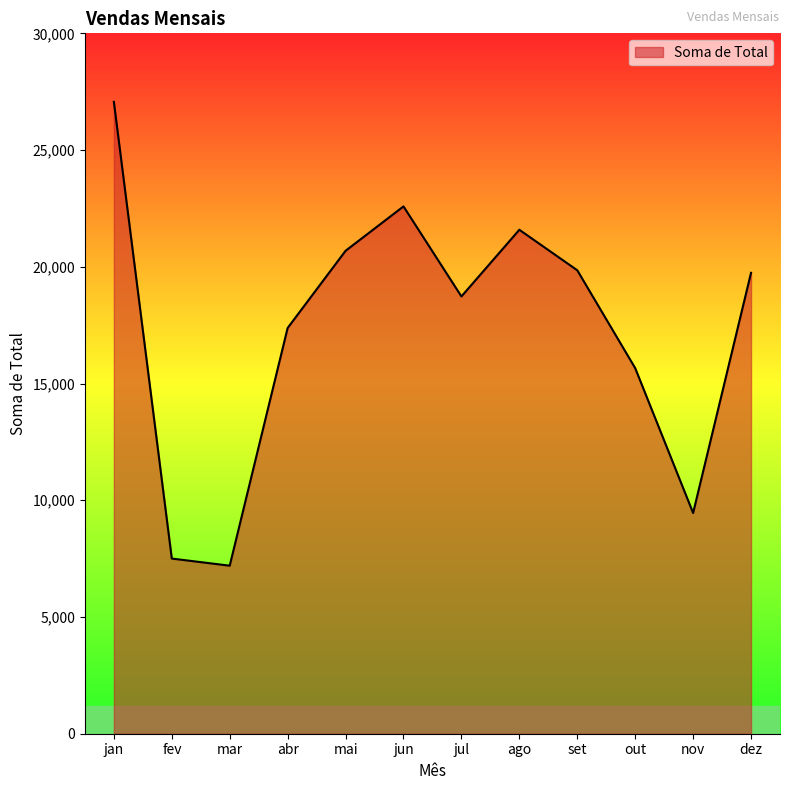

How many lines are shown in the chart?

1